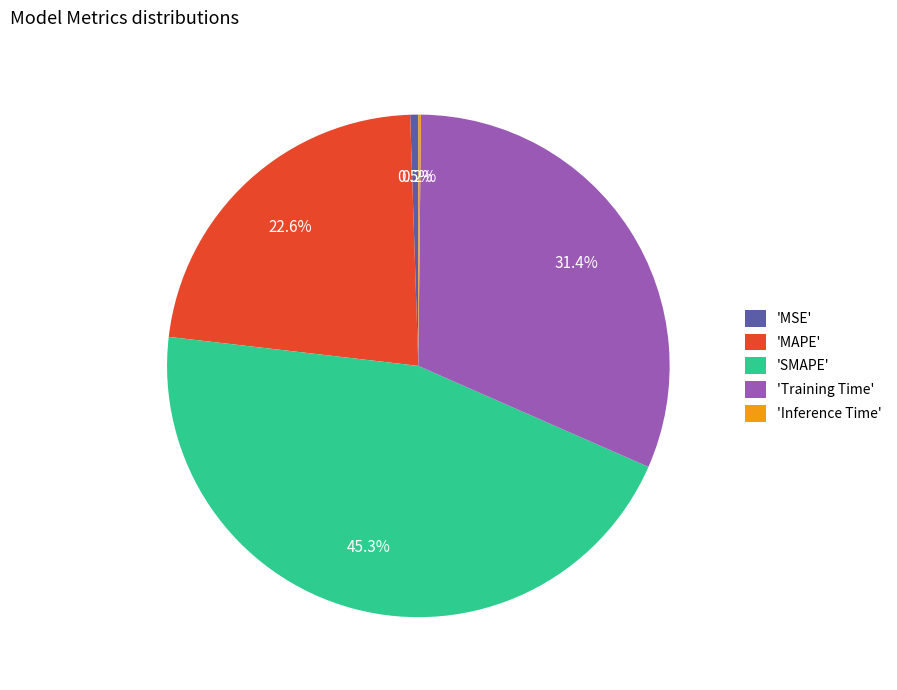

Do 'MAPE' and 'MSE' together represent more than half of the pie?

No